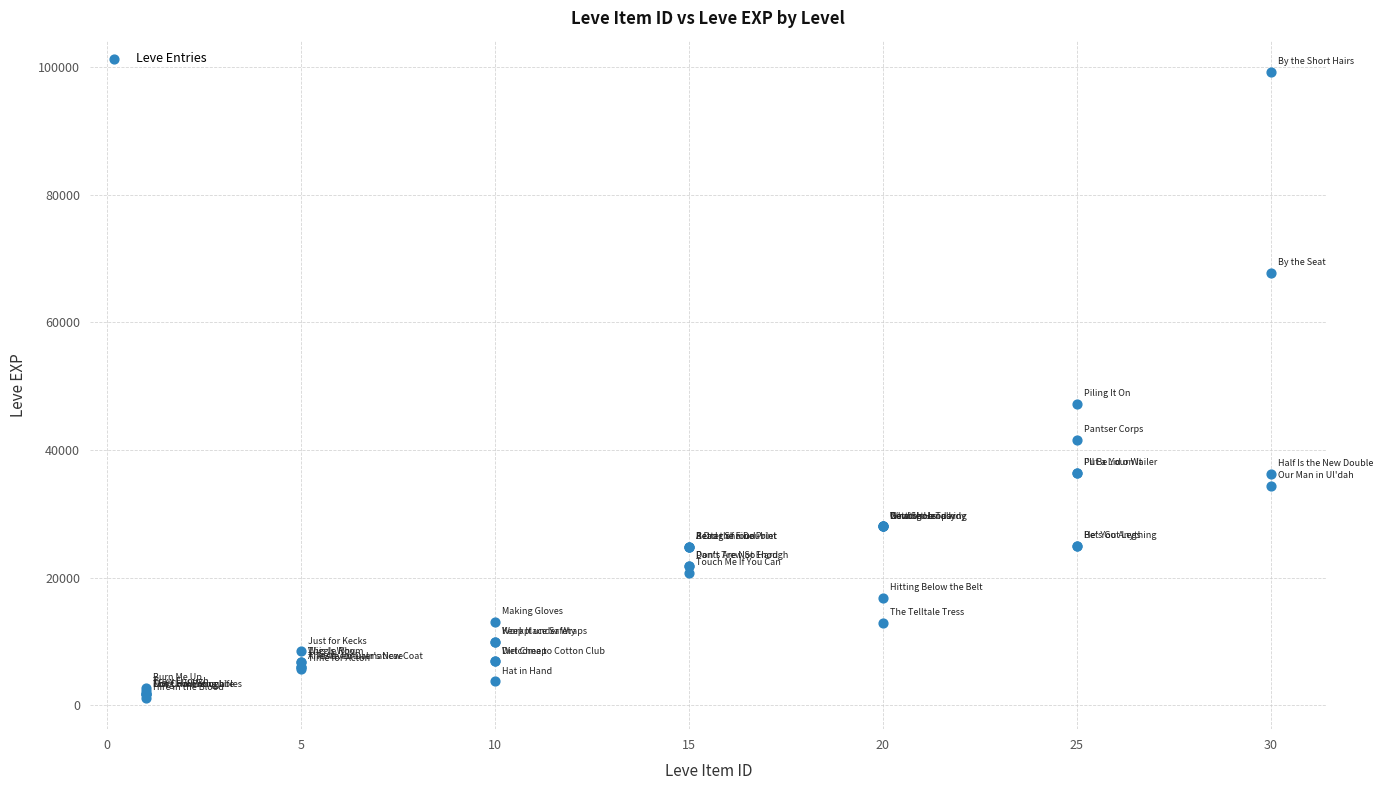

What Y value in the scatter plot is closest to 50190?

47200